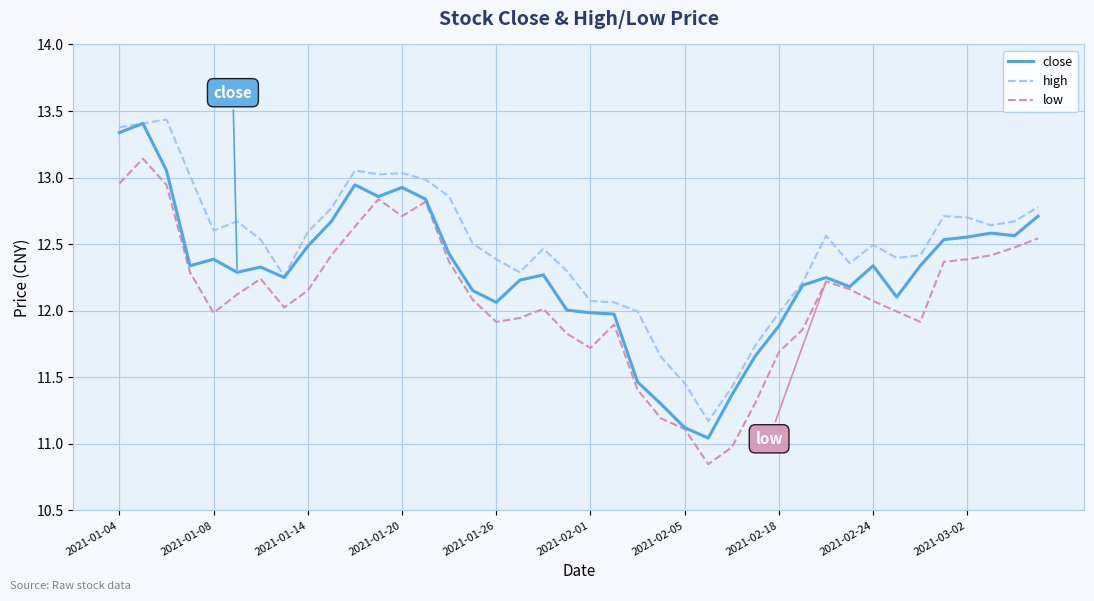

True or false: low has more than 1 interior local peaks.

True